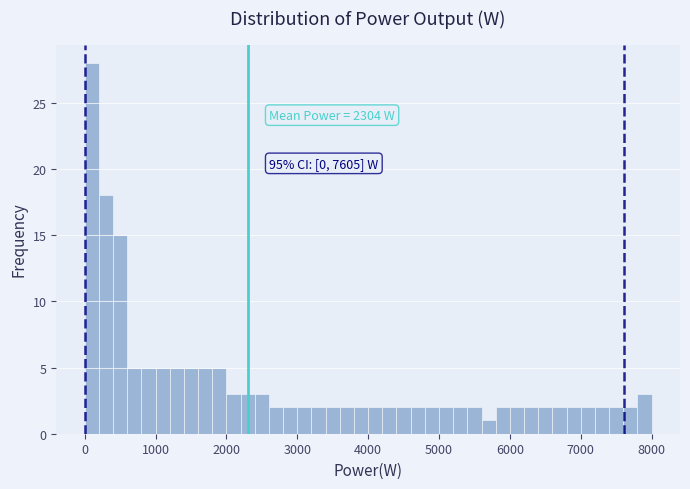

Around what value on the x-axis is the tallest bar? Give the approximate position of its centre, as read against the axis.

100